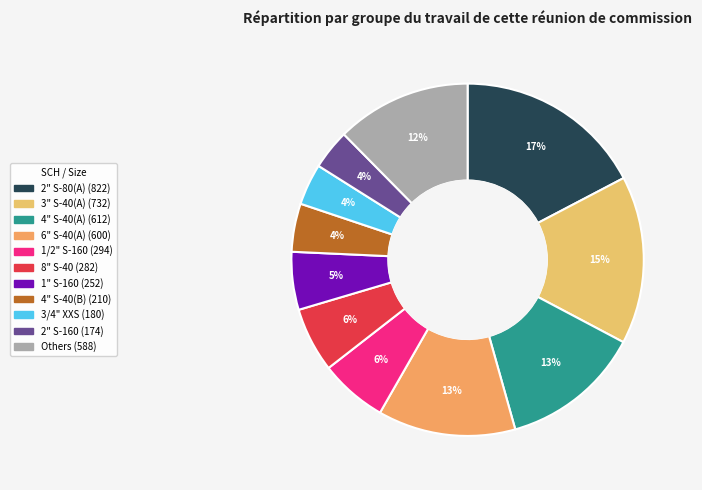

How many slices are in this pie chart?

11